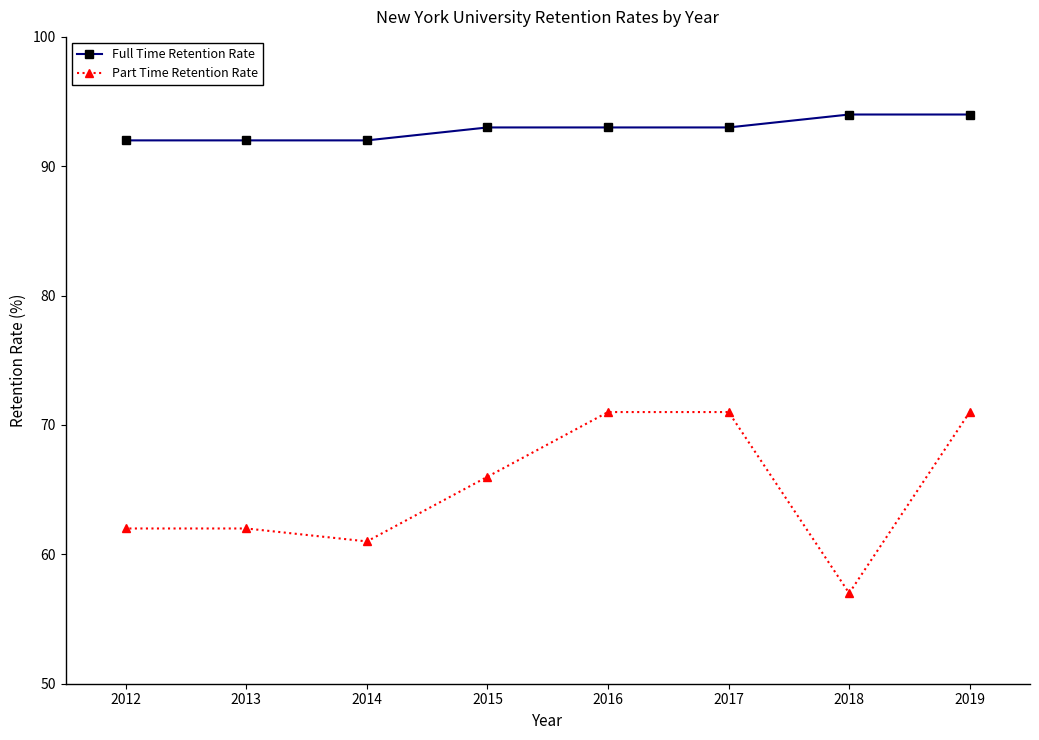

The Full Time Retention Rate series shows 26 at 2014. True or false?

False